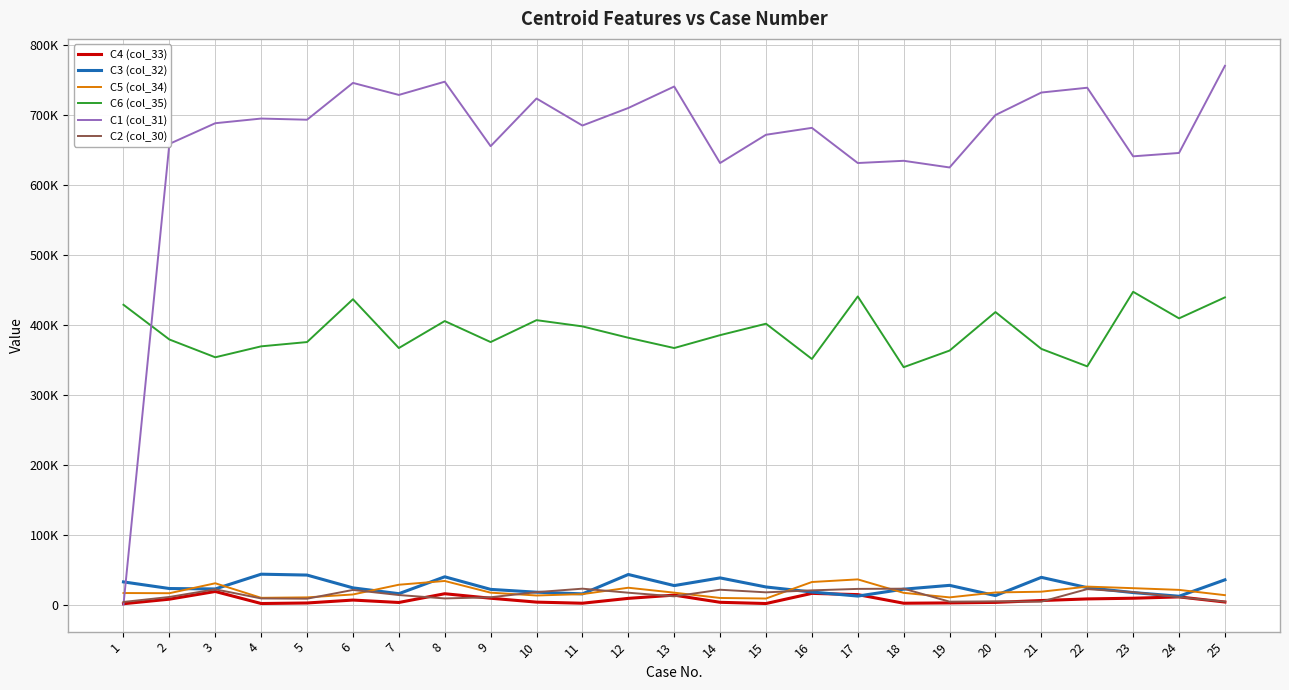

What is the value of the C3 (col_32) point at the 3rd from the left?

23360.1